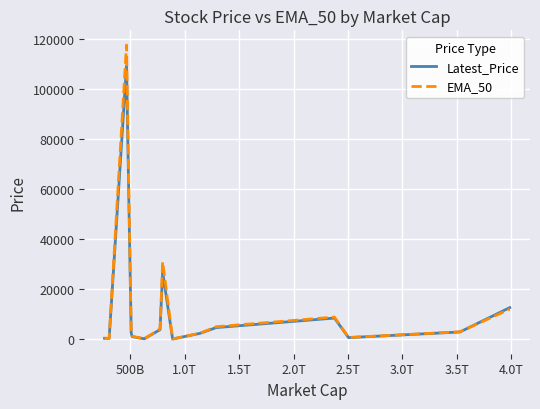

Which series has the largest range (max minus min)?

EMA_50